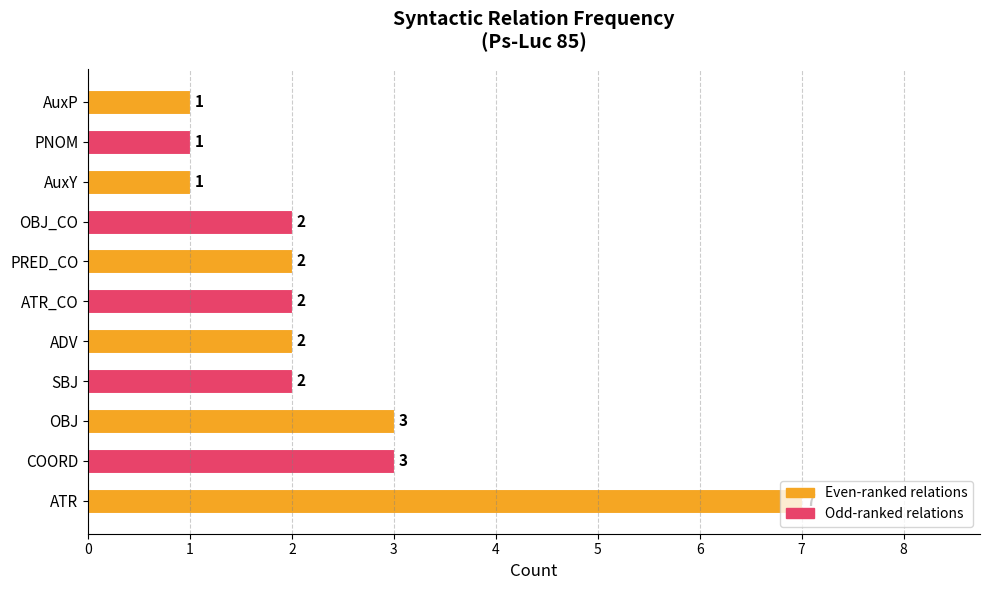

How many values are below 2?

3